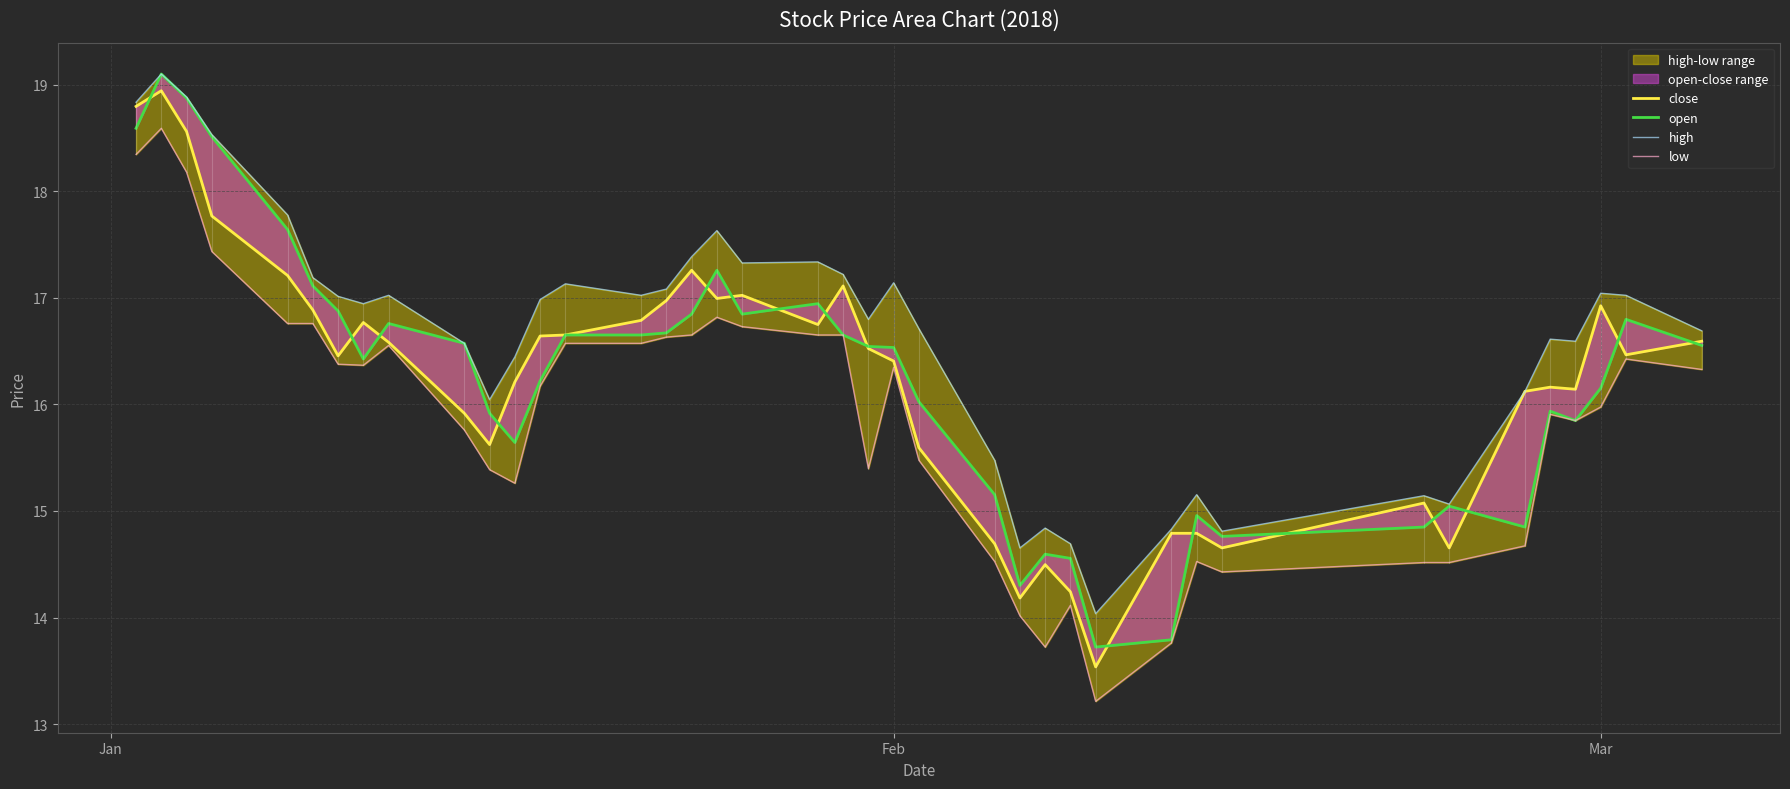

What is the value of the high point at the 12th from the left?

16.4